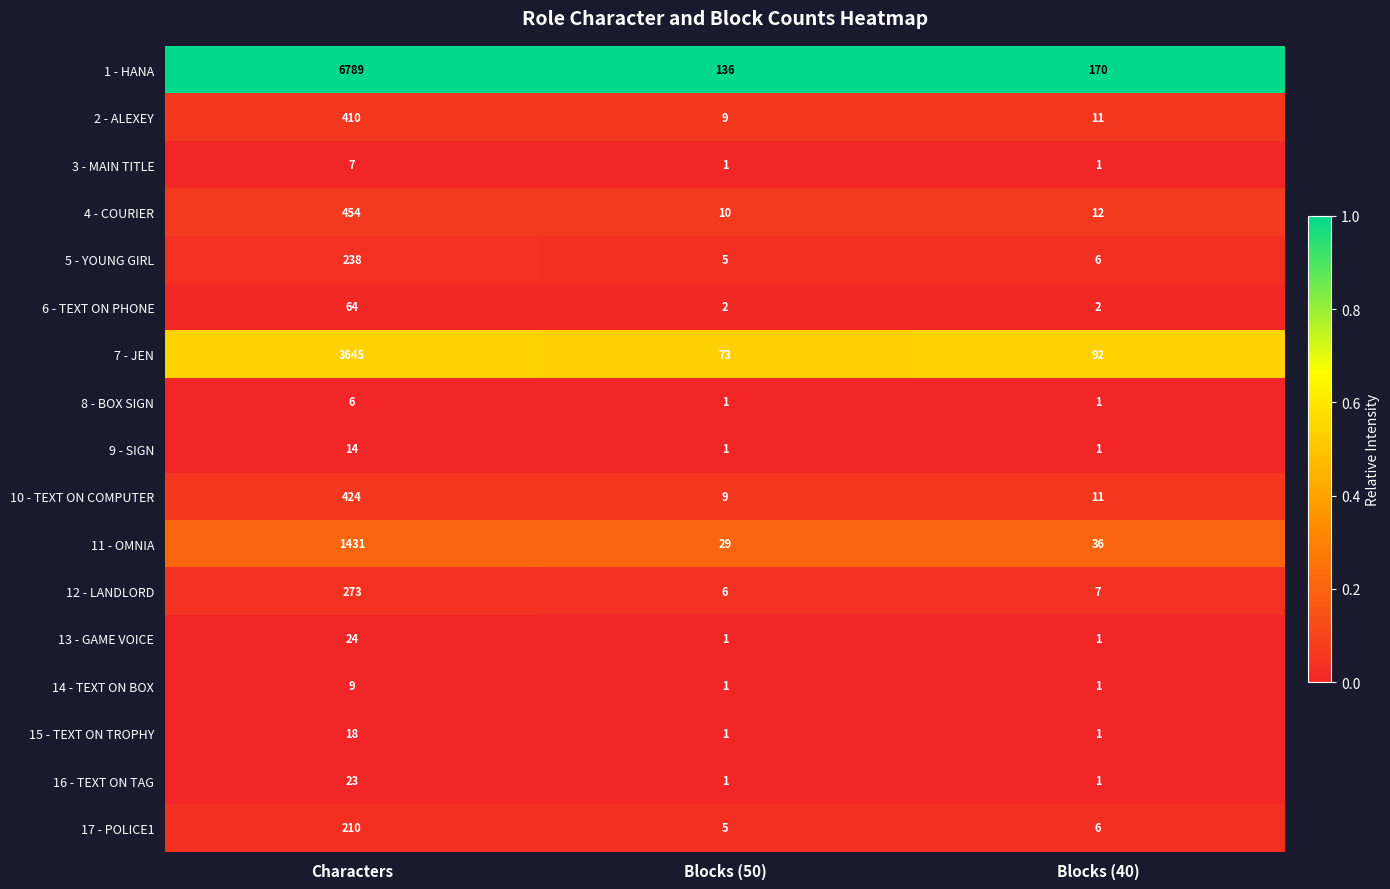

True or false: 5 - YOUNG GIRL has a value of 394 at Characters.

False